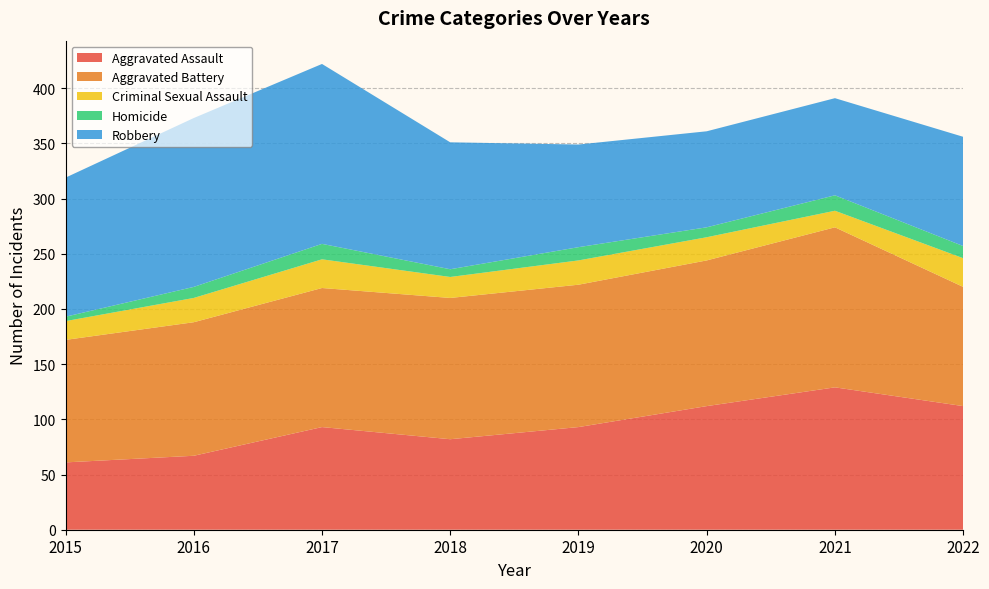

Reading left to right, transcribe all the data shown in this chart.

Aggravated Assault: 2015=61	2016=67	2017=93	2018=82	2019=93	2020=112	2021=129	2022=112
Aggravated Battery: 2015=111	2016=121	2017=126	2018=128	2019=129	2020=132	2021=145	2022=108
Criminal Sexual Assault: 2015=17	2016=22	2017=26	2018=19	2019=22	2020=21	2021=15	2022=26
Homicide: 2015=4	2016=10	2017=14	2018=7	2019=12	2020=9	2021=14	2022=11
Robbery: 2015=126	2016=153	2017=163	2018=115	2019=93	2020=87	2021=88	2022=99